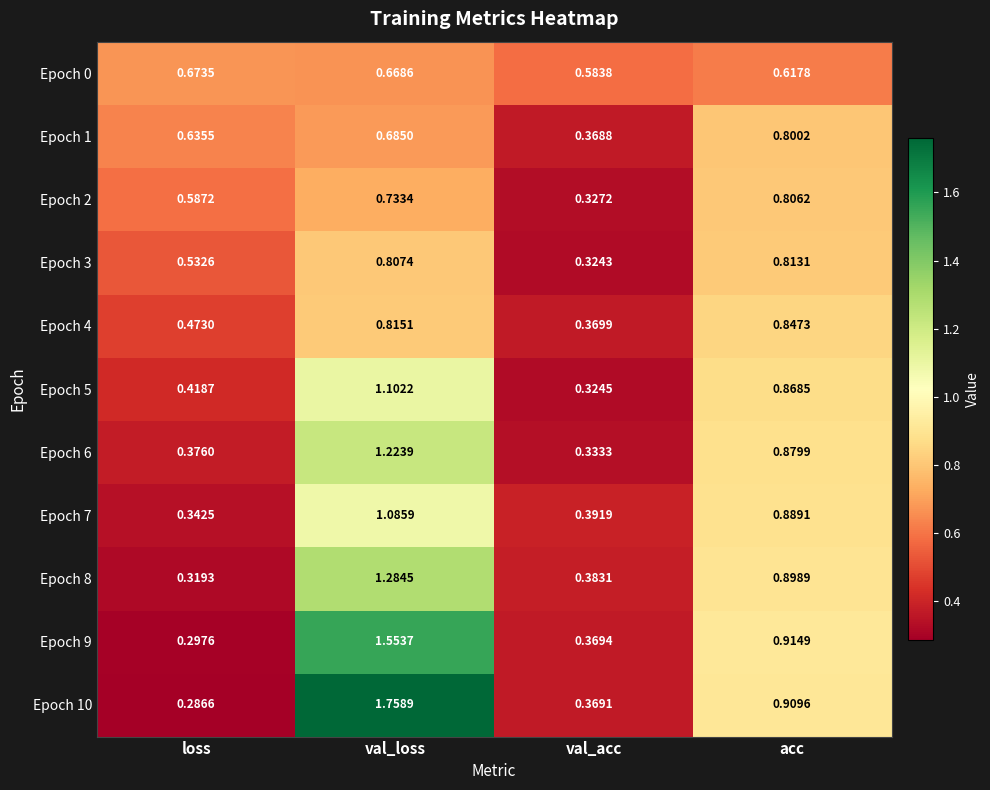

How many distinct data groups are displayed?

11